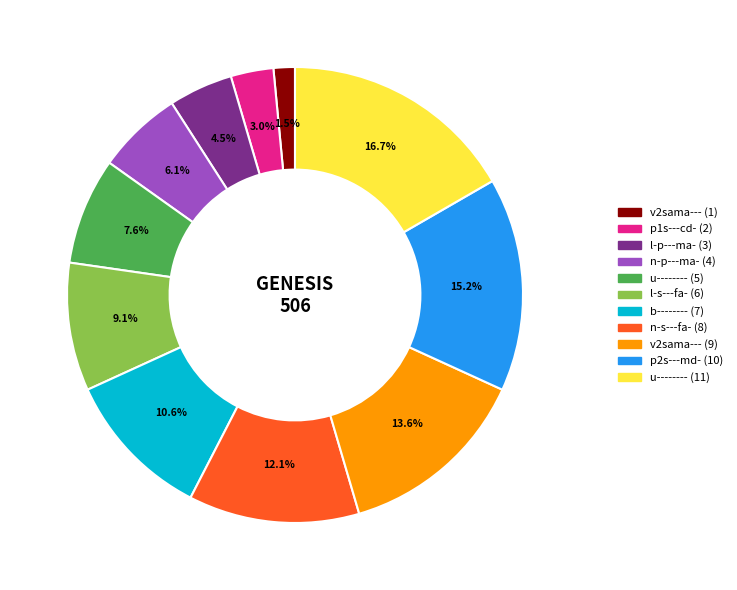

True or false: p2s---md- (10) accounts for 15% of the total.

True